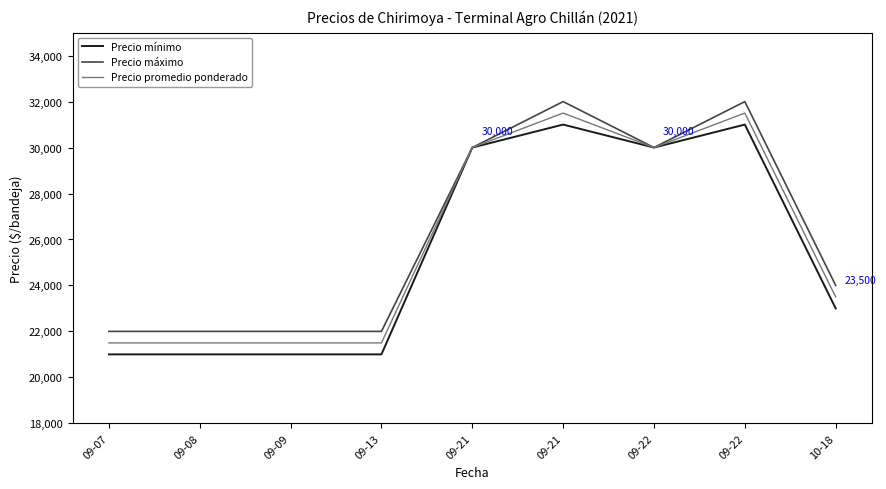

What are all the series names shown in the legend?

Precio mínimo, Precio máximo, Precio promedio ponderado